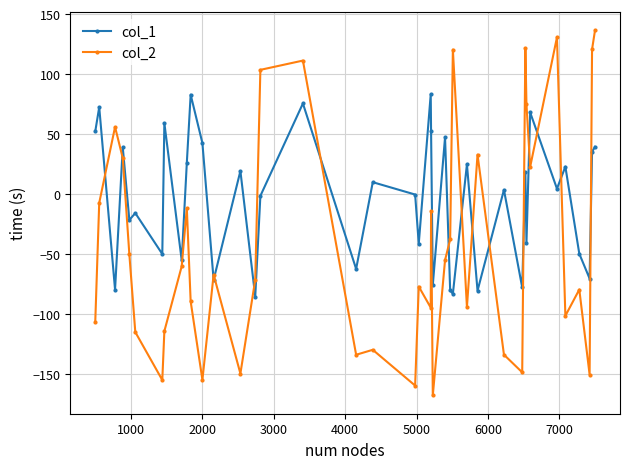

What is the difference between the second highest and second lowest values in the col_2 series?

290.2